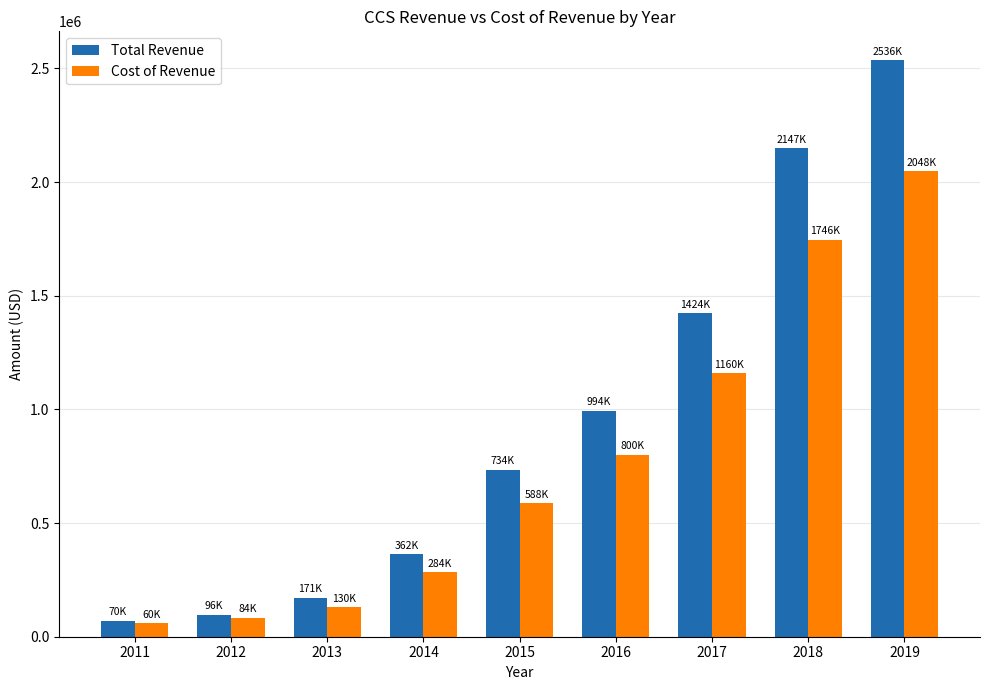

What is the sum of the Total Revenue values at 2016 and 2018?

3141800